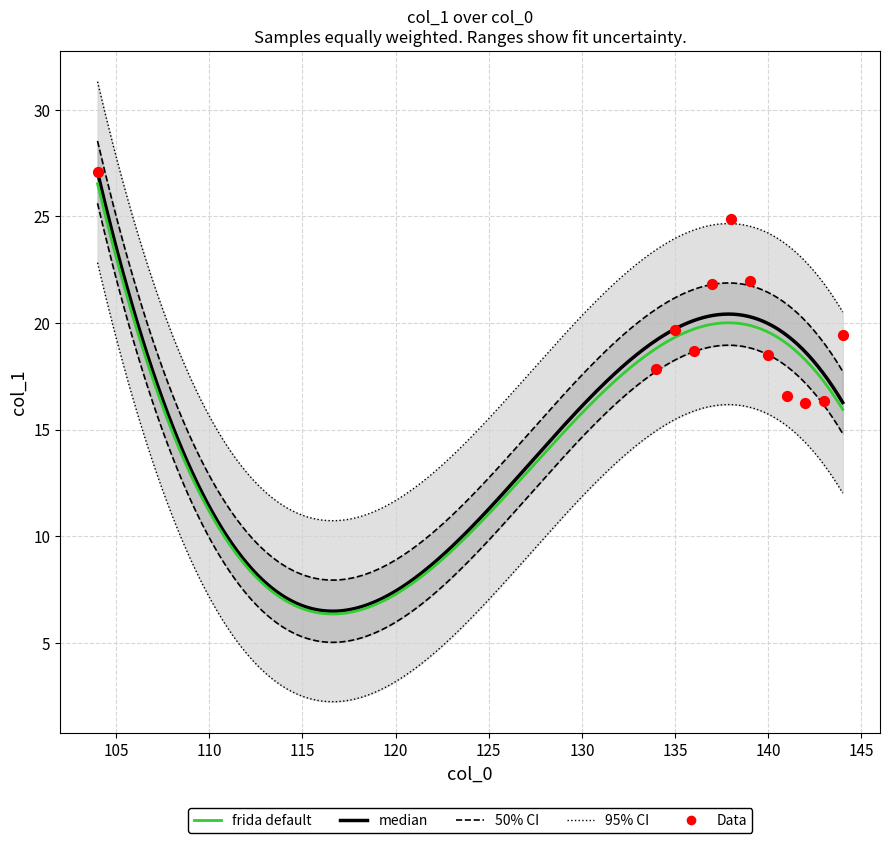

Between 100 and 110, which is larger?

100